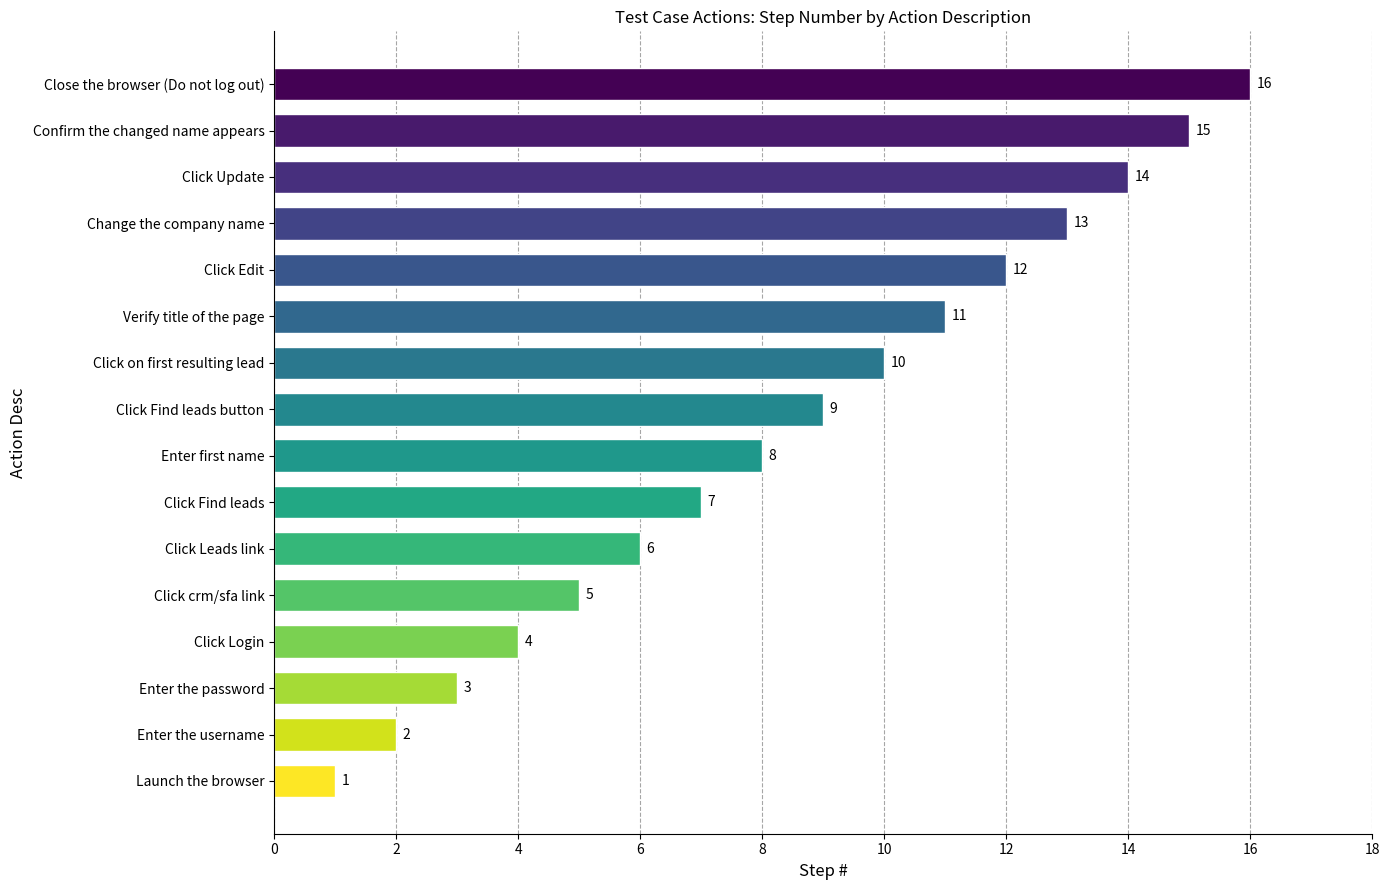

At which category does the chart reach its peak across all series?

Close the browser (Do not log out)